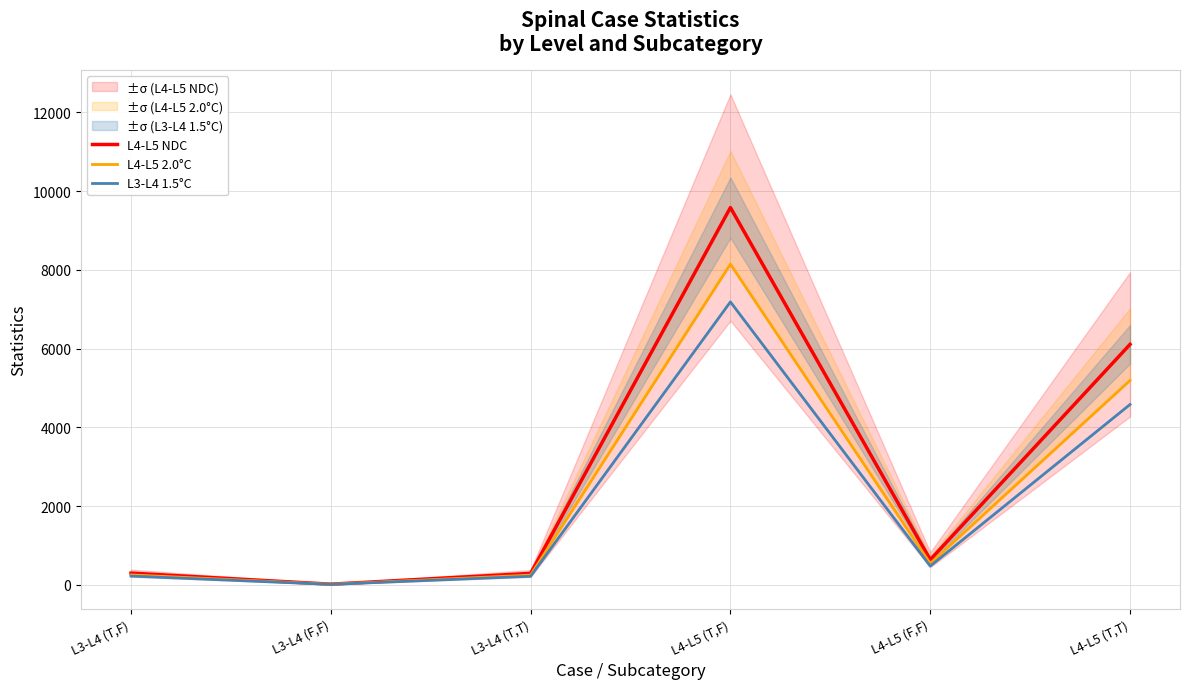

What is the highest value of the L4-L5 NDC series?

9582.0